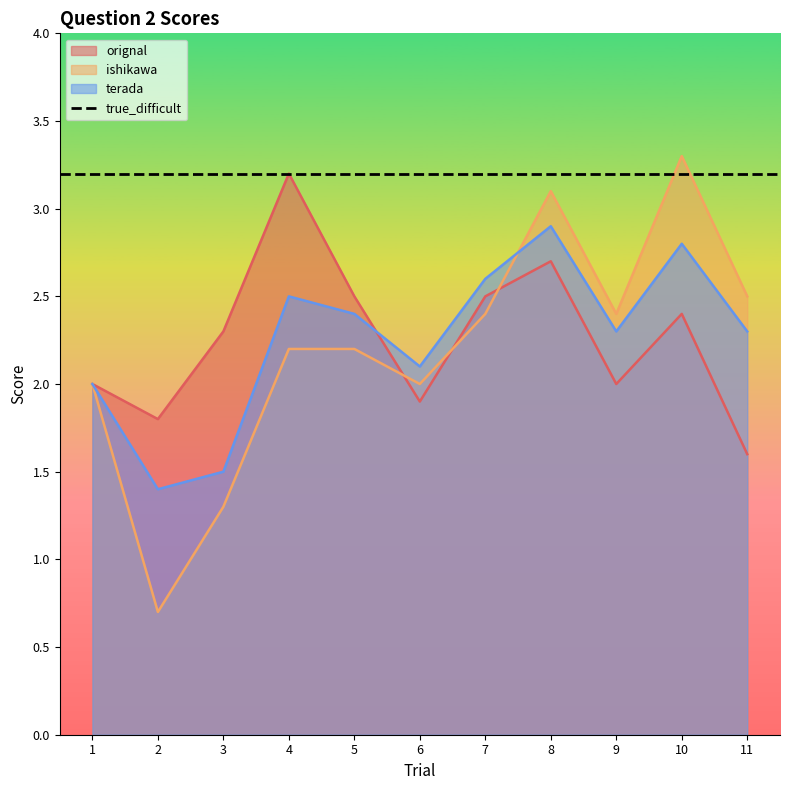

What is the difference between the ishikawa values at 9 and 3?

1.1